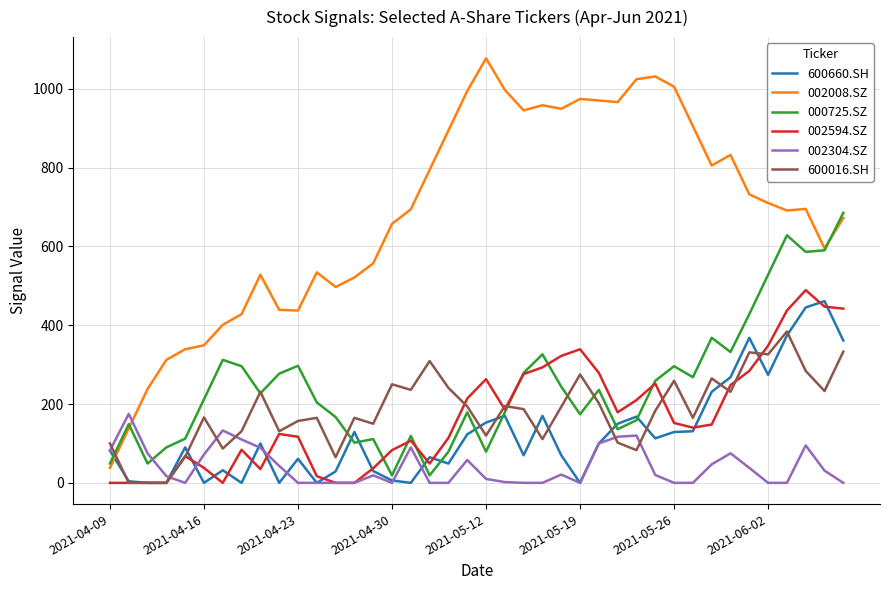

Which series has the widest spread of values?

002008.SZ